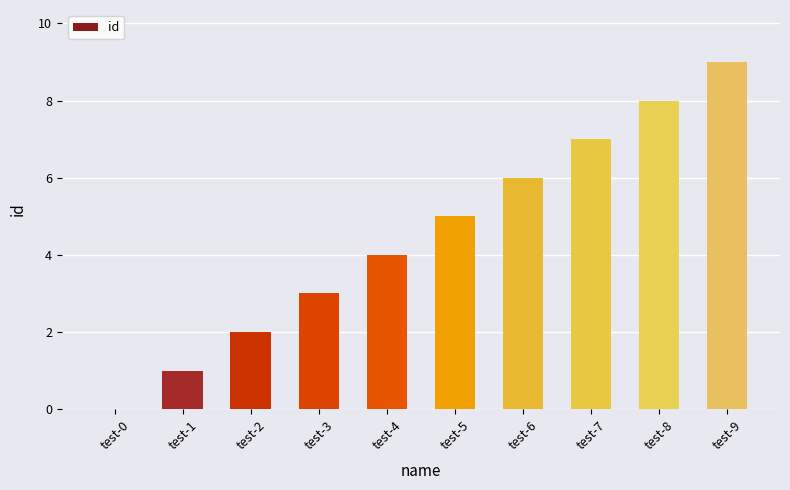

What is the change in value from test-0 to test-9?

+9